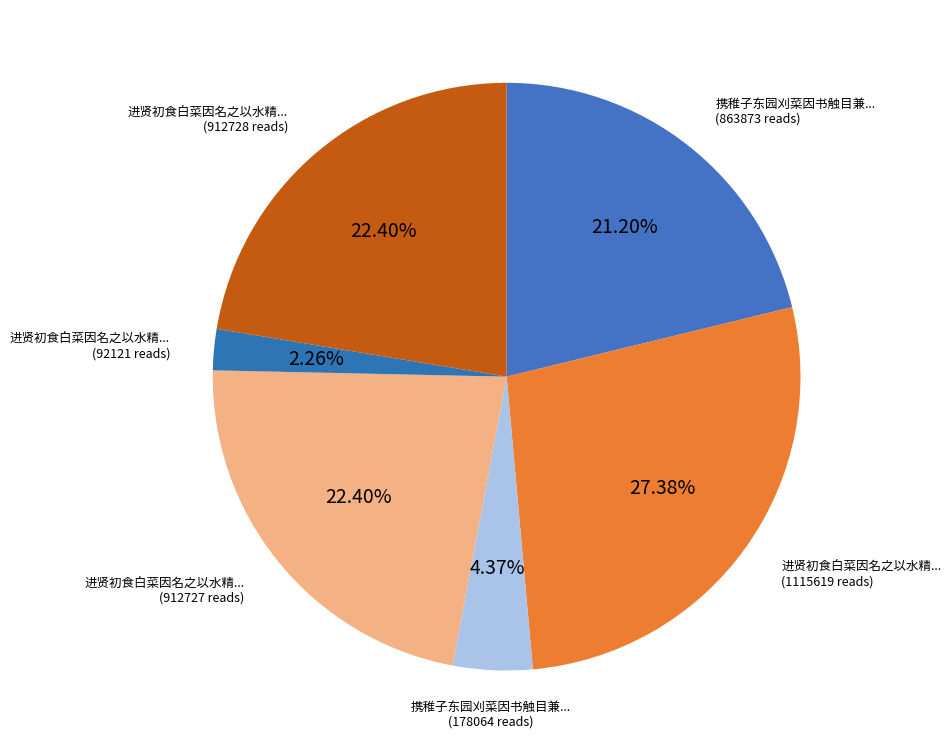

Count the number of slices in the pie.

6